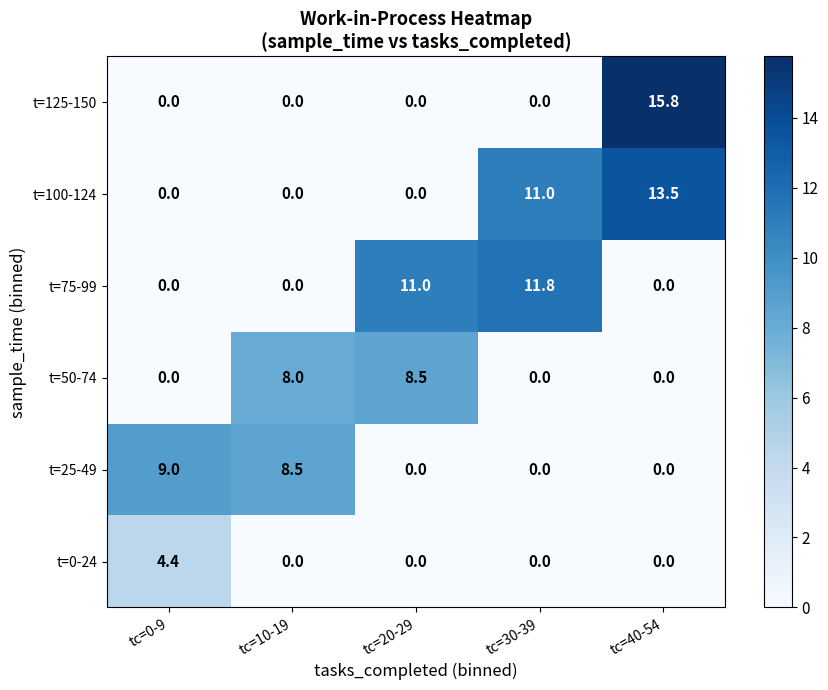

At how many categories does at least one series exceed 5?

5